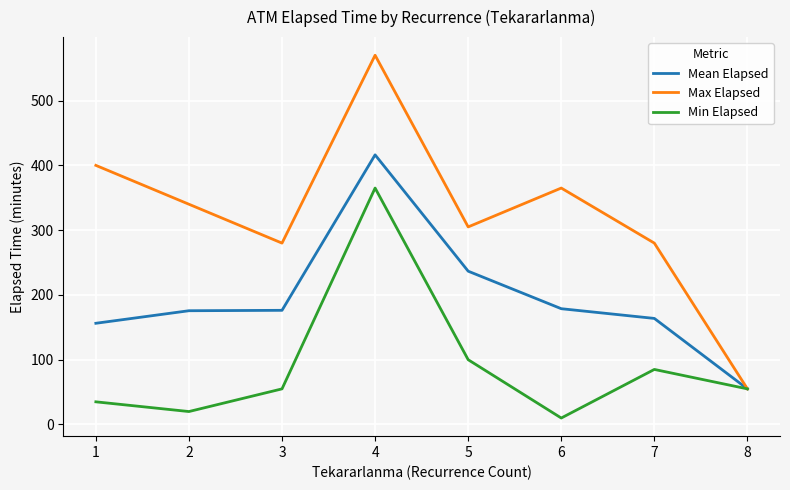

Rank the series by their maximum value, from lowest to highest.

Min Elapsed, Mean Elapsed, Max Elapsed